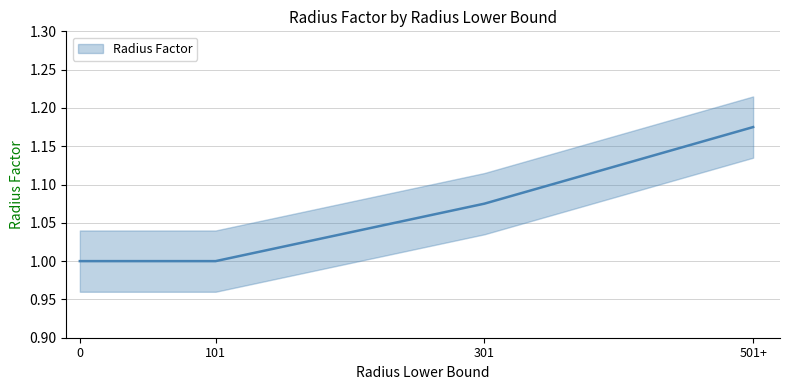

What is the difference between the maximum and minimum values?

0.2